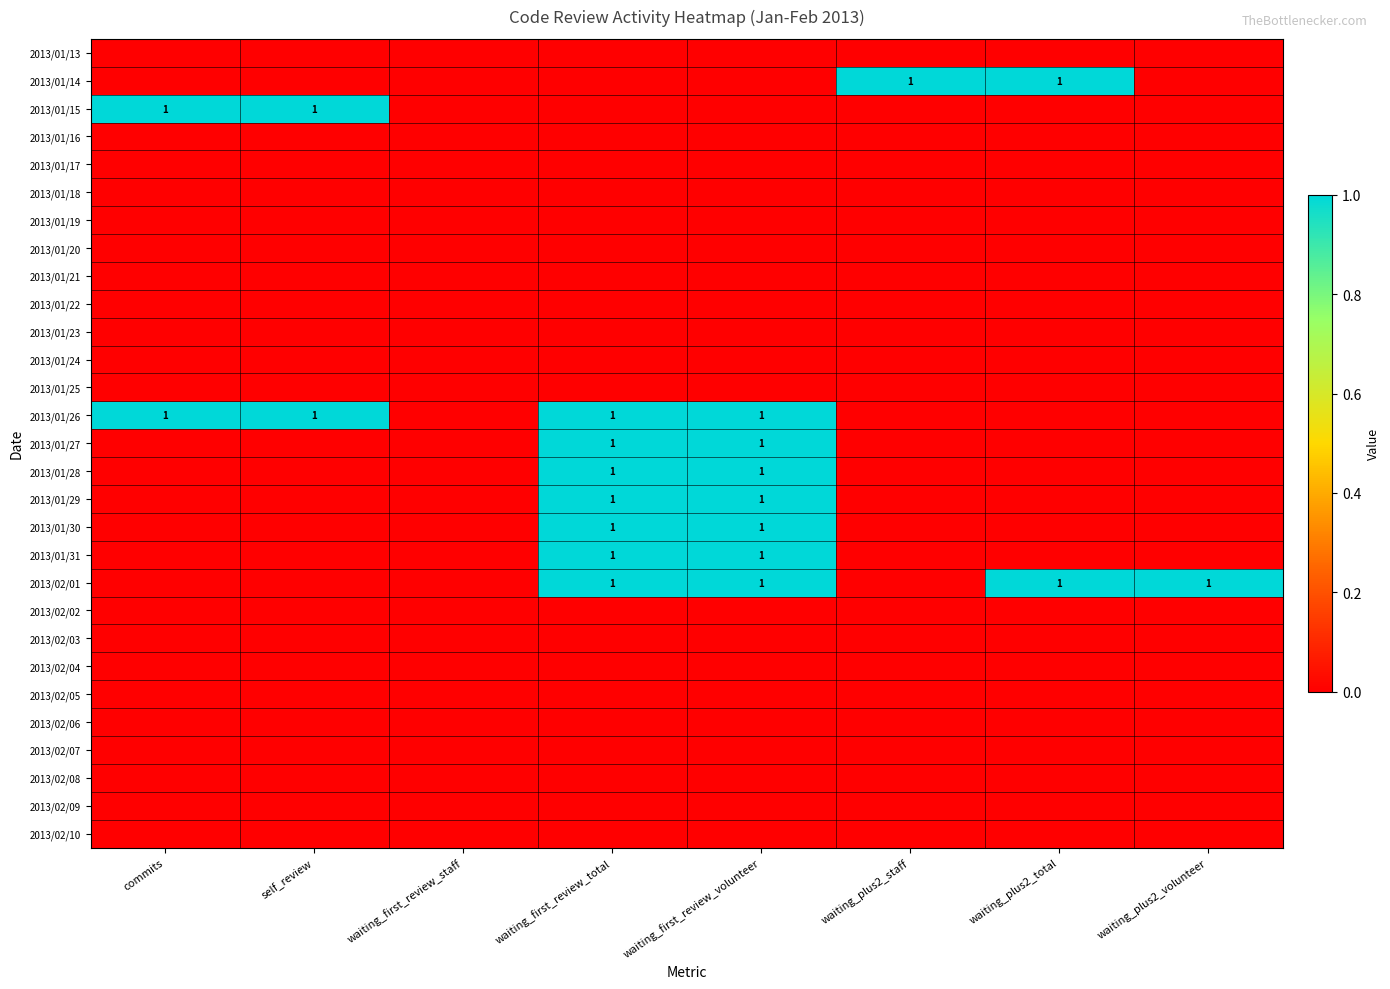

The 2013/01/28 series shows 1 at waiting_first_review_volunteer. True or false?

True